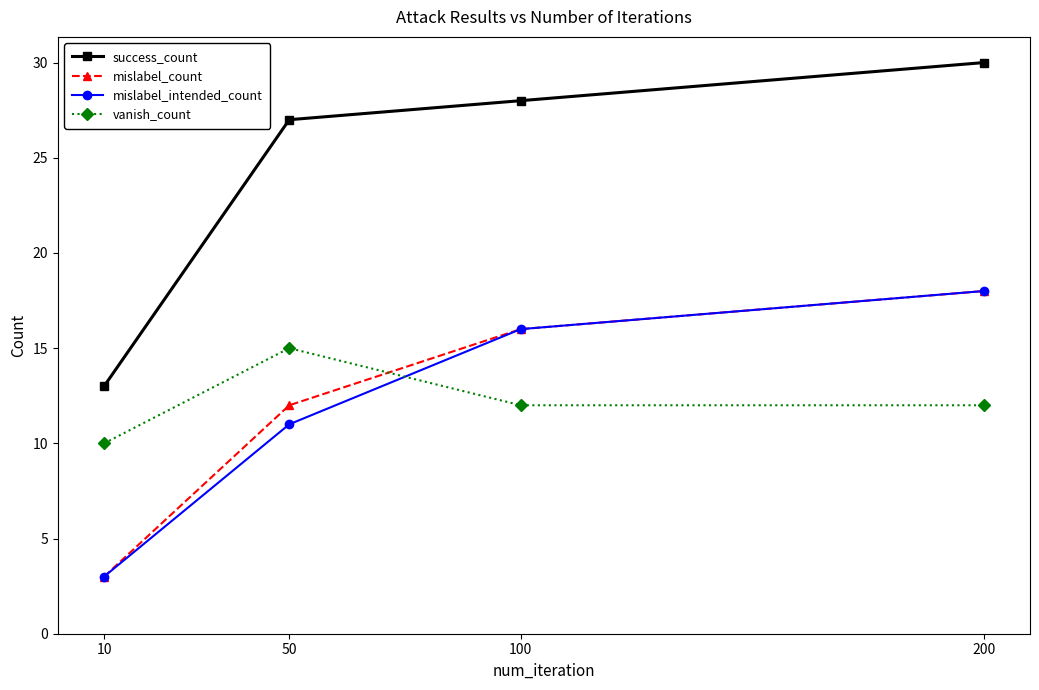

Which series has the largest total across all categories?

success_count